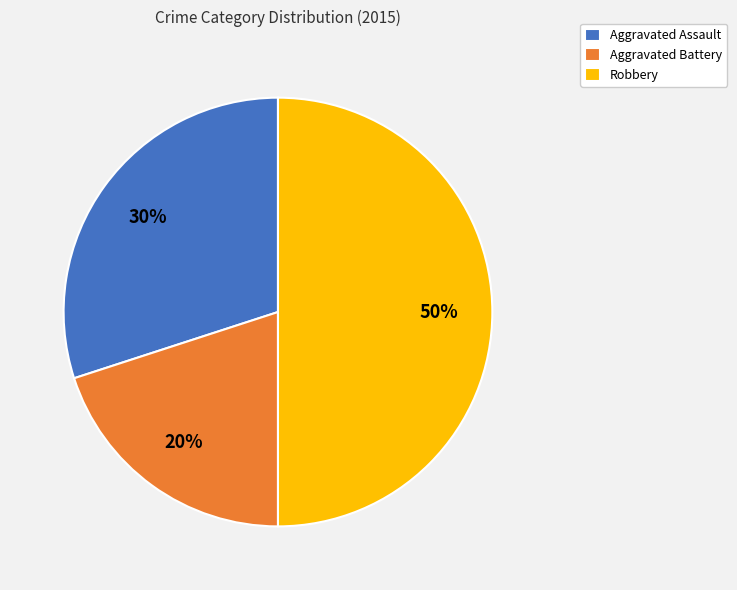

Between Robbery and Aggravated Assault, which is larger?

Robbery